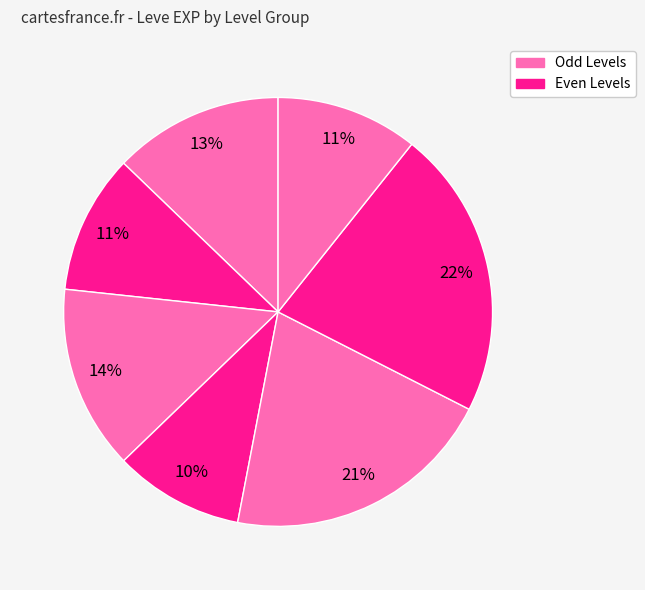

How many slices are in this pie chart?

7